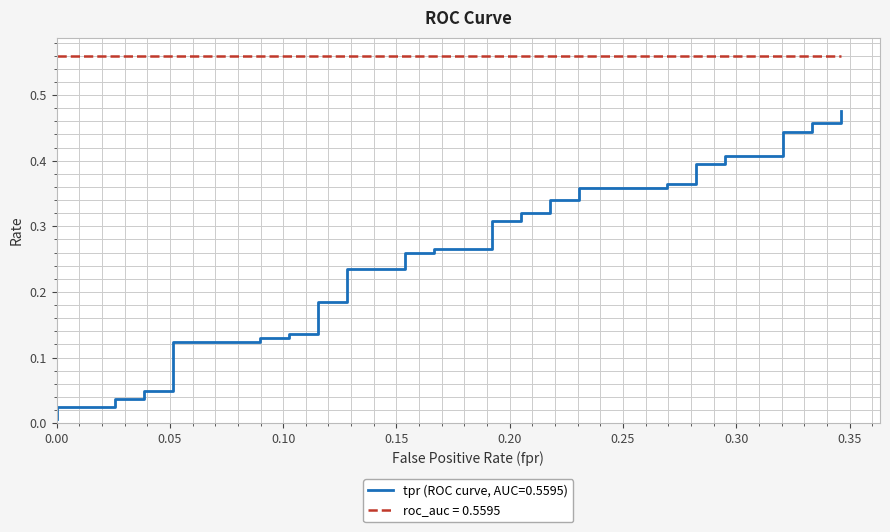

Reading left to right, list all the values displayed in this chart.

0.0	0.0	0.0	0.0	0.0	0.0	0.0	0.1	0.1	0.1	0.1	0.1	0.1	0.2	0.2	0.2	0.2	0.3	0.3	0.3	0.3	0.3	0.3	0.3	0.3	0.3	0.3	0.4	0.4	0.4	0.4	0.4	0.4	0.4	0.4	0.4	0.4	0.5	0.5	0.5